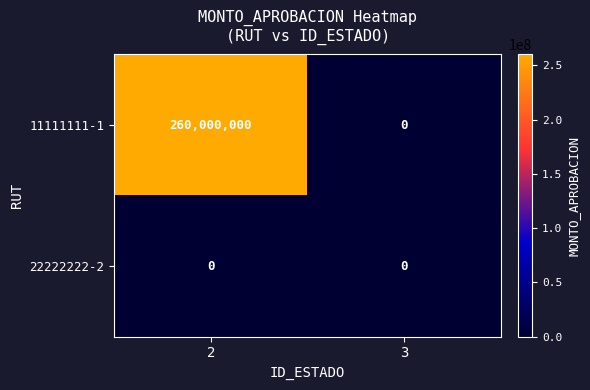

At 2, list the series in order from largest to smallest.

11111111-1, 22222222-2